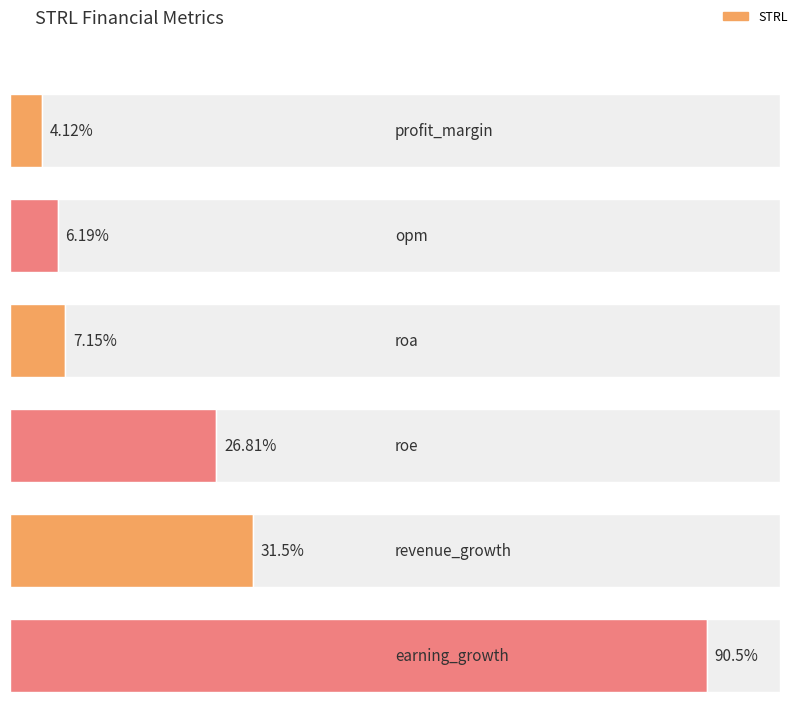

Is it true that the value at earning_growth is 90.5?

True